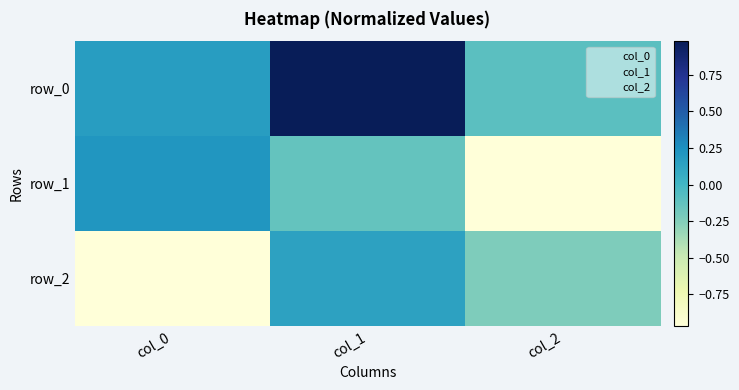

What is the highest value of the row_2 series?

0.1